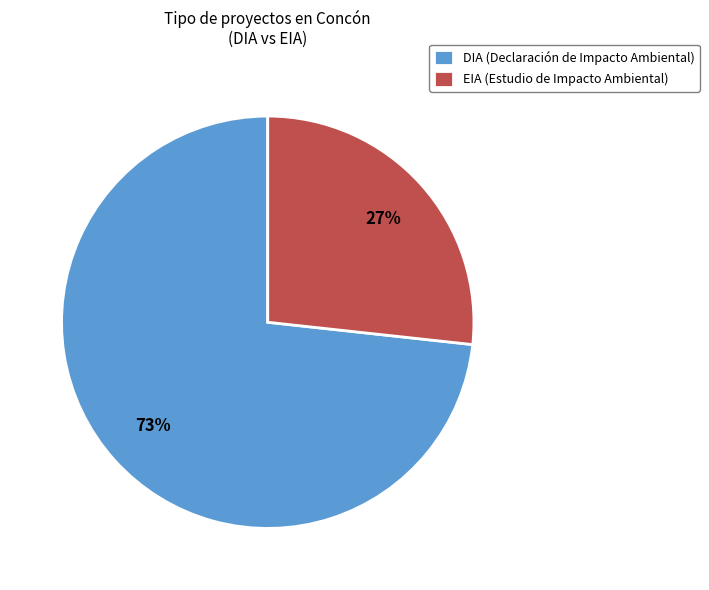

What percentage is the DIA slice, to the nearest percent?

73%